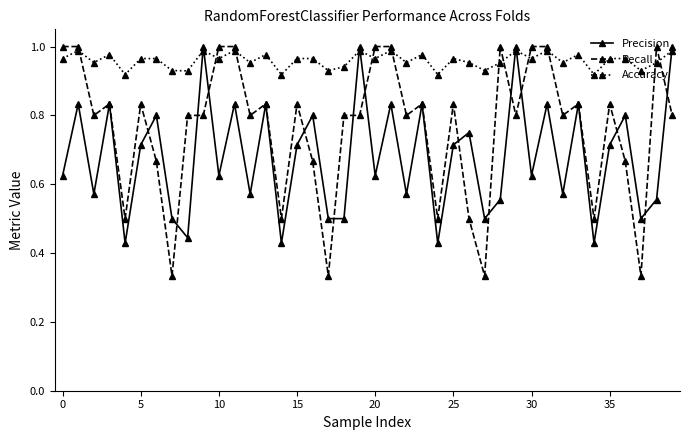

Does the chart display data point markers on the line(s)?

Yes